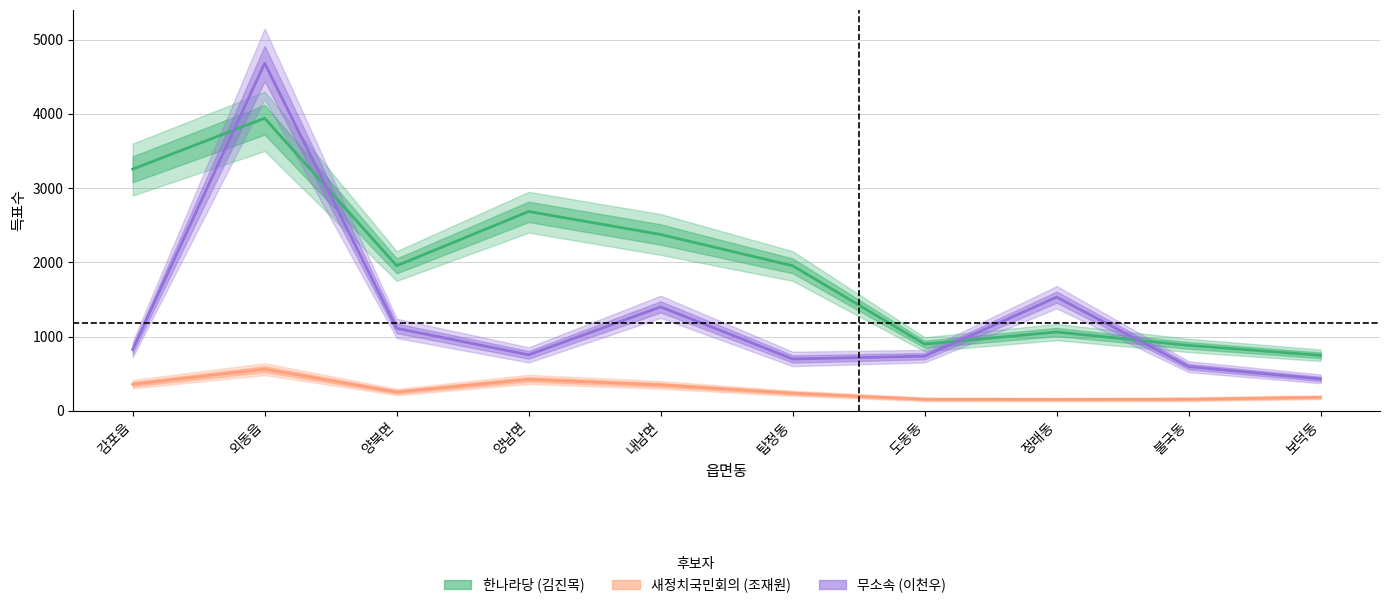

Does the chart have visible grid lines?

Yes